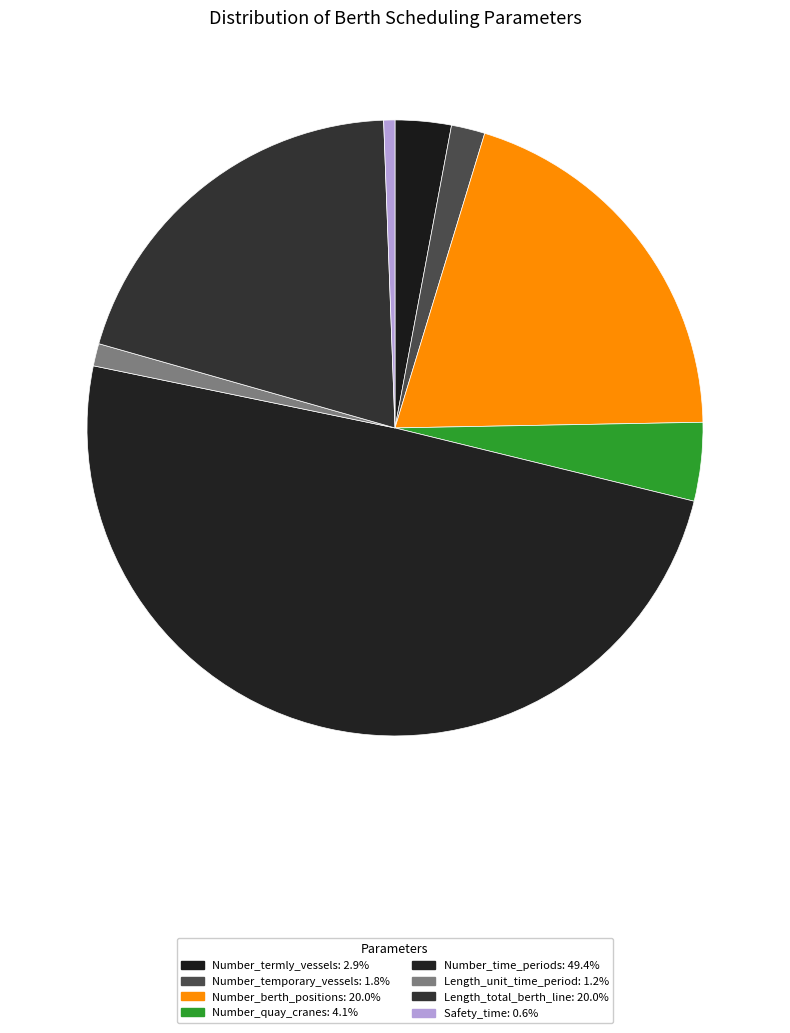

How many segments does this pie chart have?

8